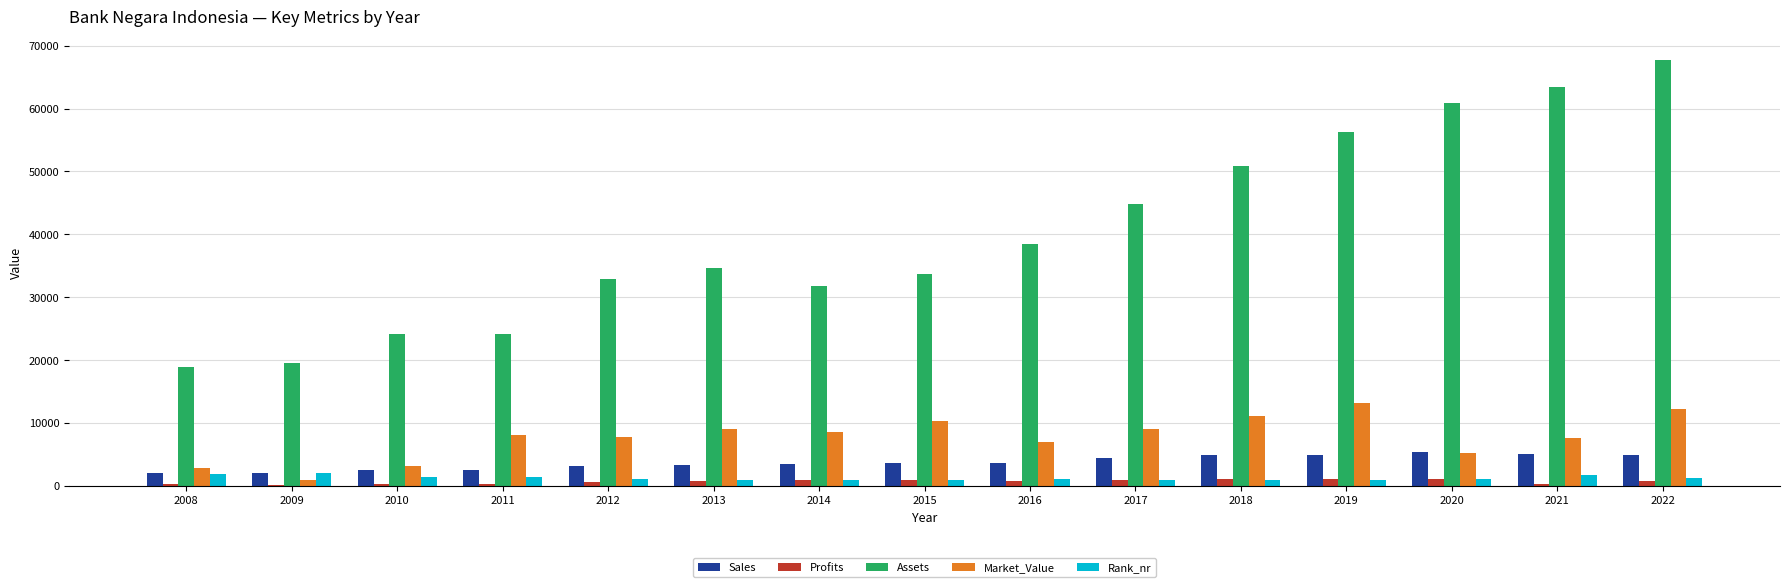

The value of Sales at 2022 is 4817.0. True or false?

True